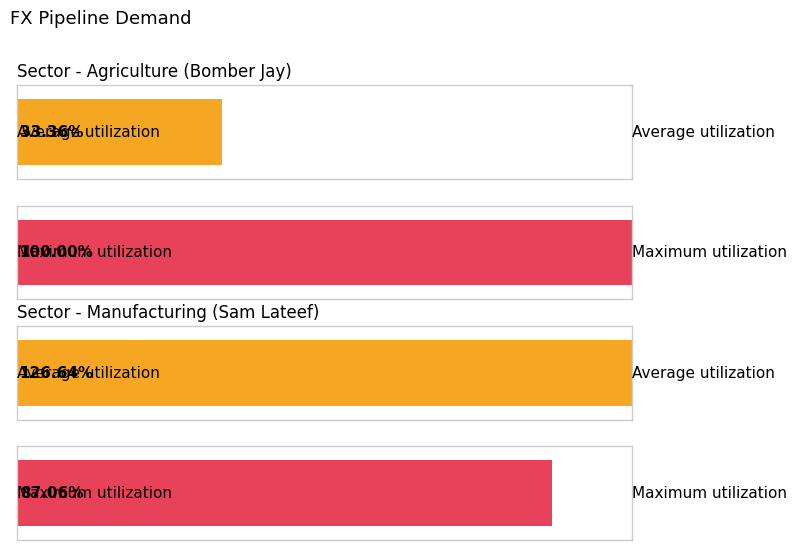

What is the label of the 1st bar from the right?

Manufacturing